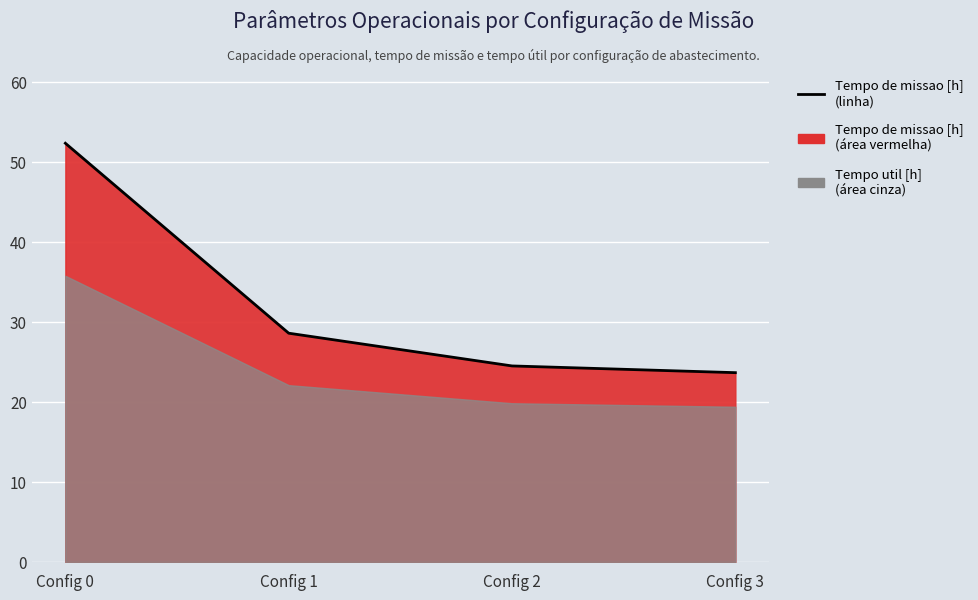

List the labels in order of value, largest first.

Config 0, Config 1, Config 2, Config 3